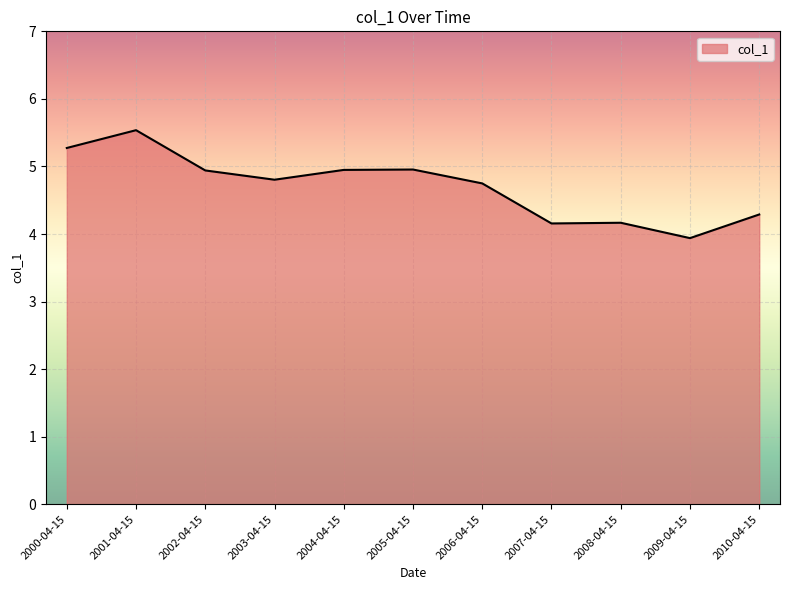

True or false: the data has more than 0 interior local peaks.

True